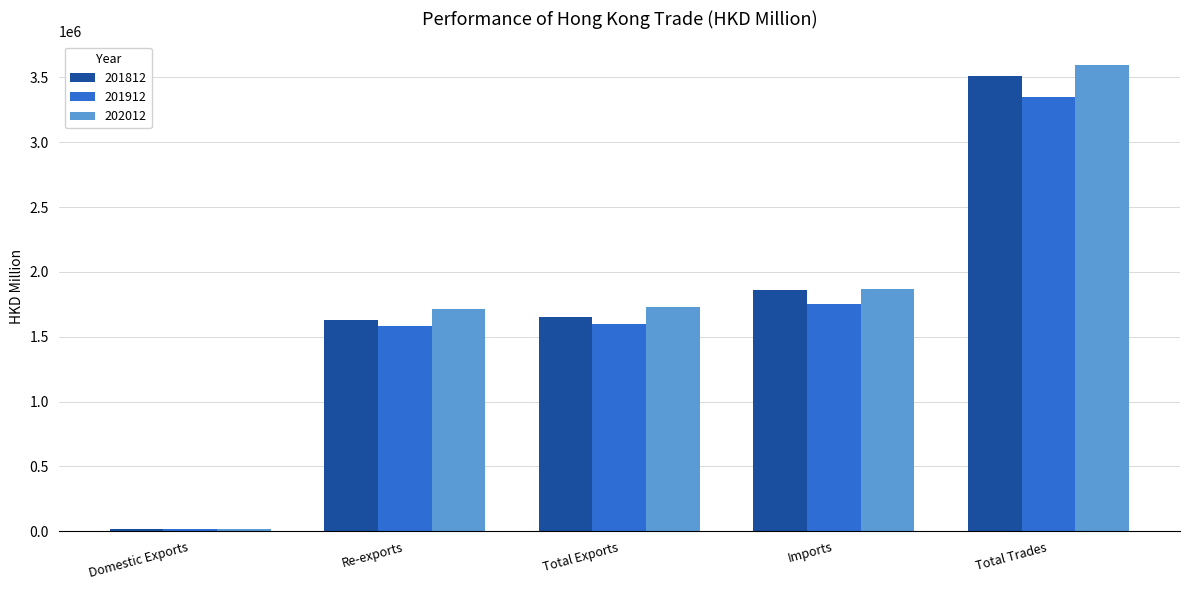

What is the sum of all 201812 values?

8671828.9